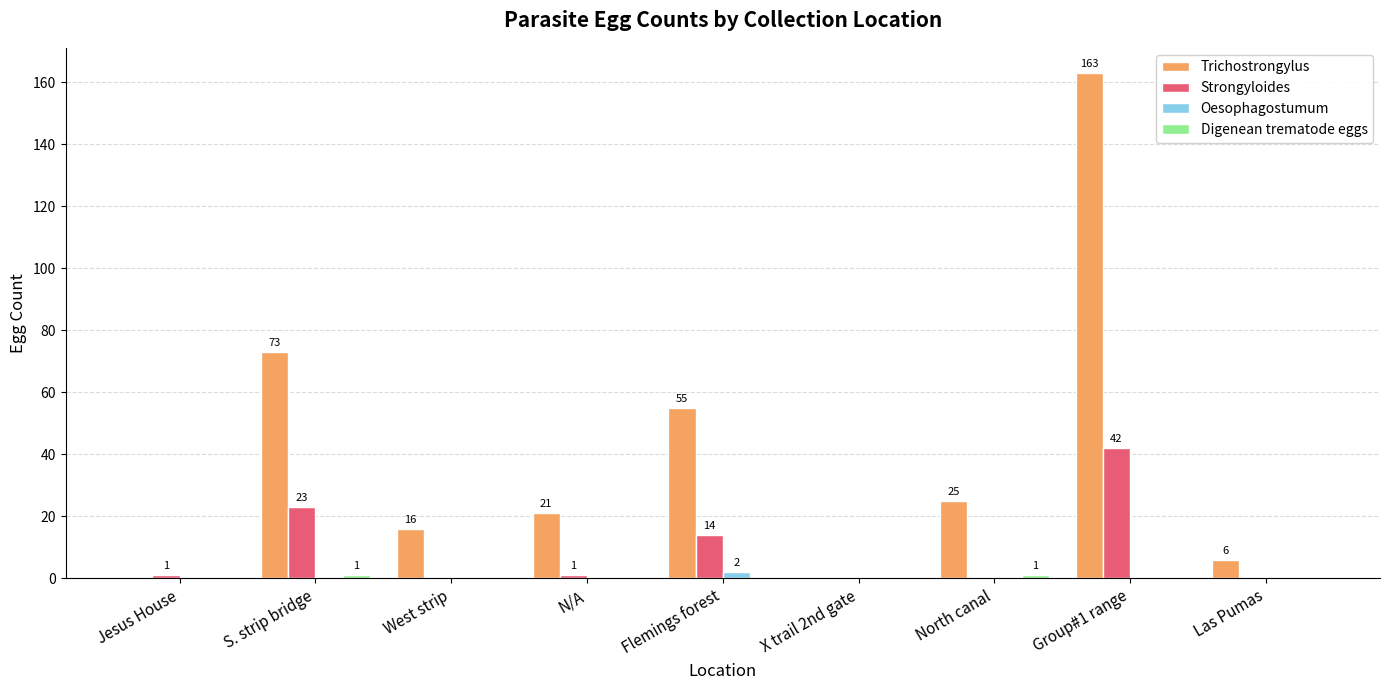

At which category is the sum across all series the highest?

Group#1 range